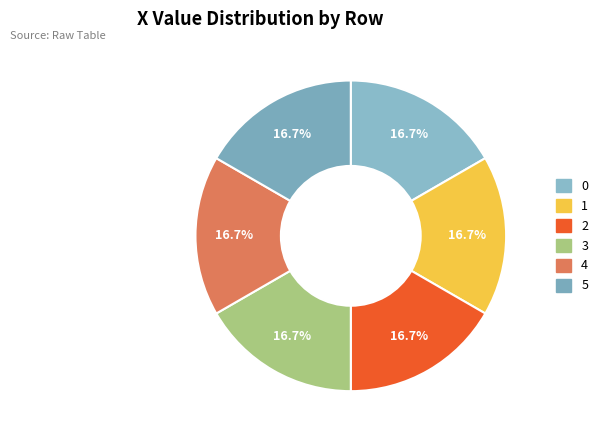

True or false: 4 accounts for 17% of the total.

True